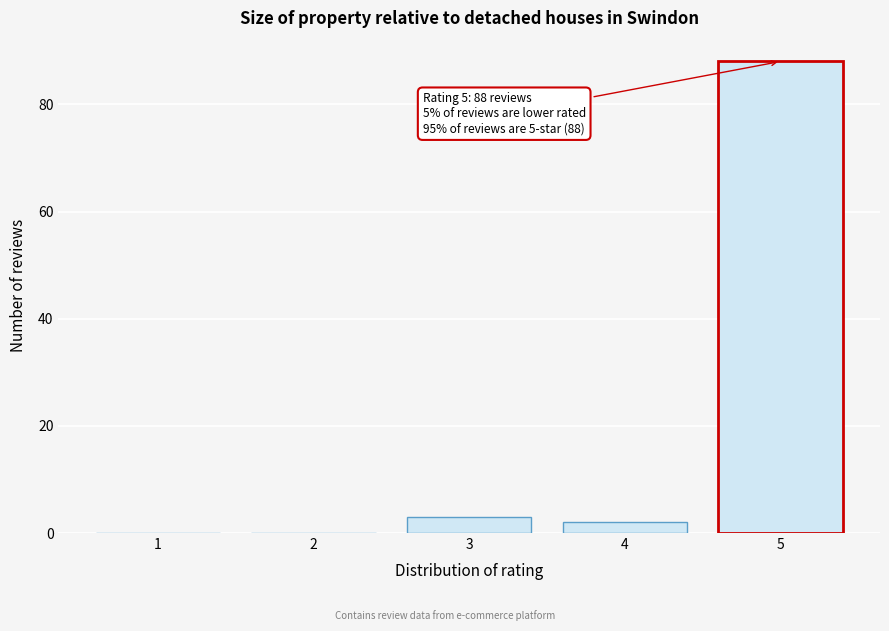

Reading left to right, list all the values displayed in this chart.

1=0	2=0	3=3	4=2	5=88